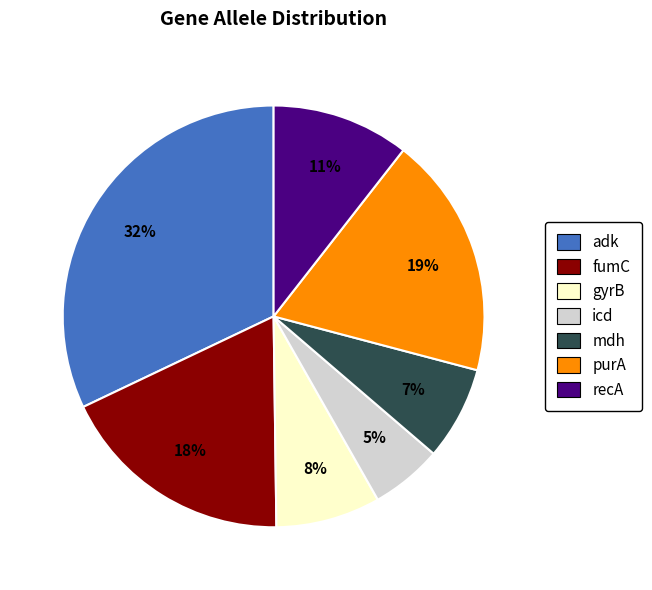

To the nearest percent, what is the average slice percentage?

14%